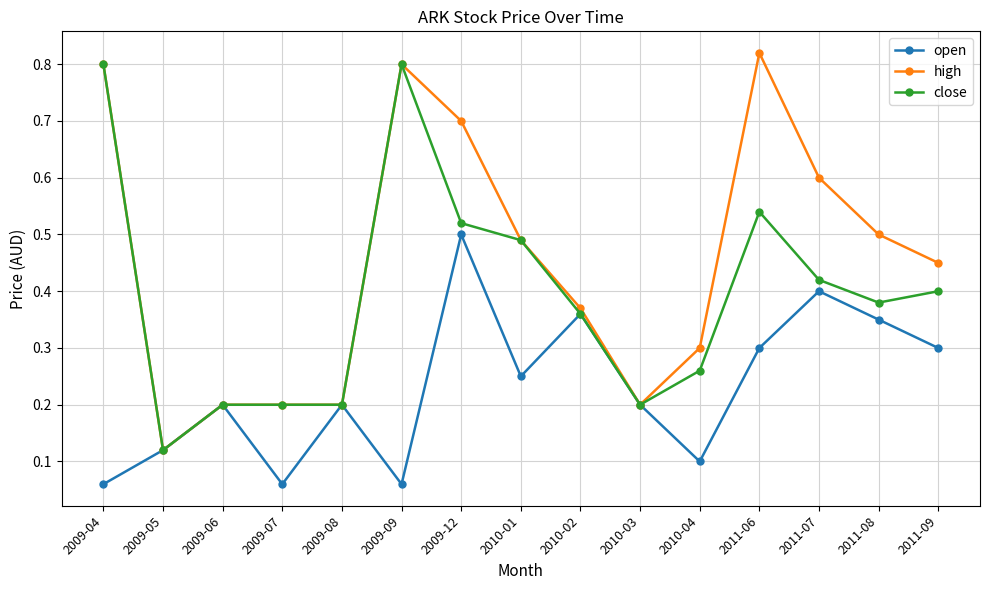

Is it true that close equals 0.5 at 2010-01?

True